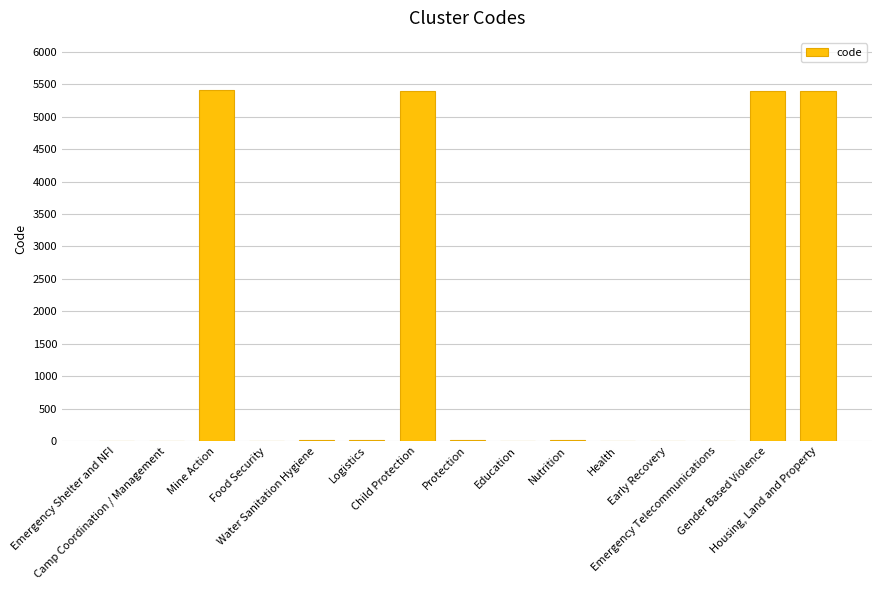

Are the bars horizontal?

No